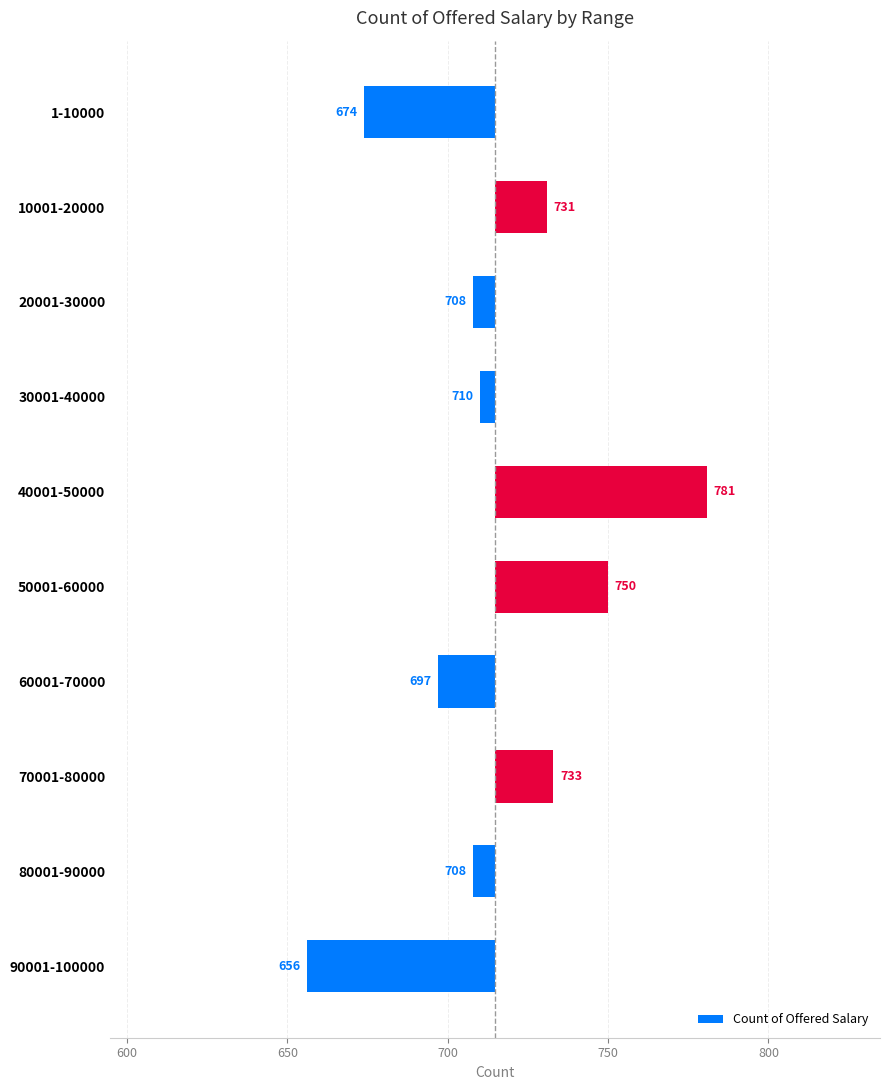

How many bars are there in total?

10